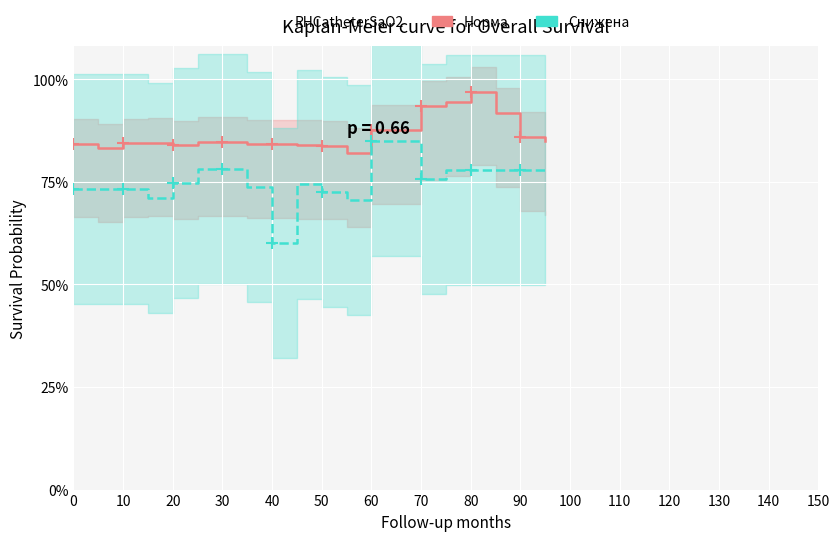

True or false: Норма and Снижена cross at least once.

False